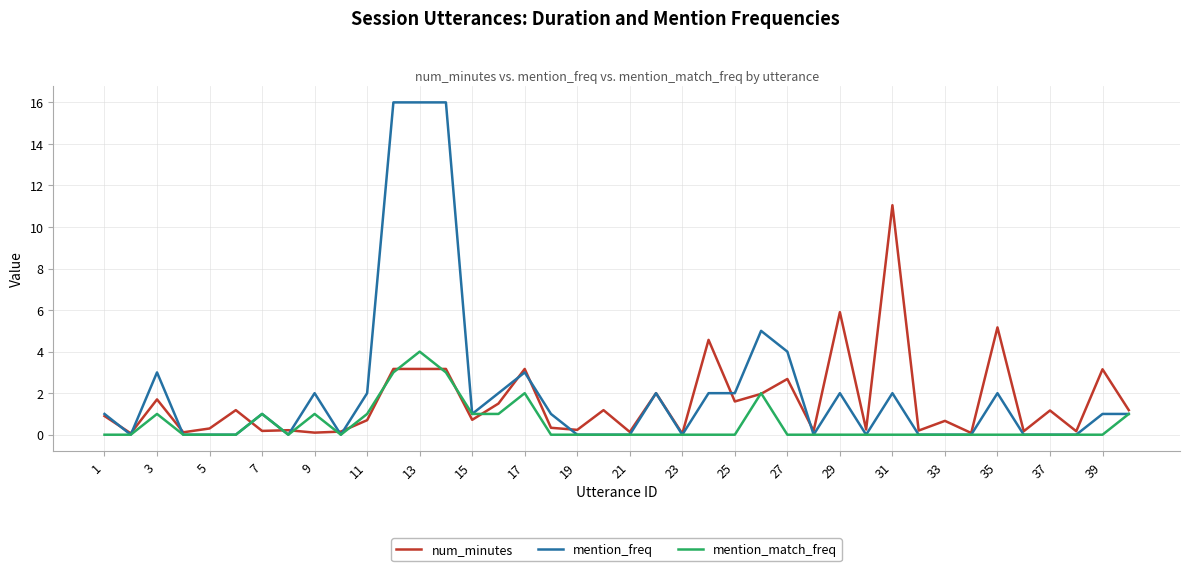

List the series in order of their overall mean, highest first.

mention_freq, num_minutes, mention_match_freq